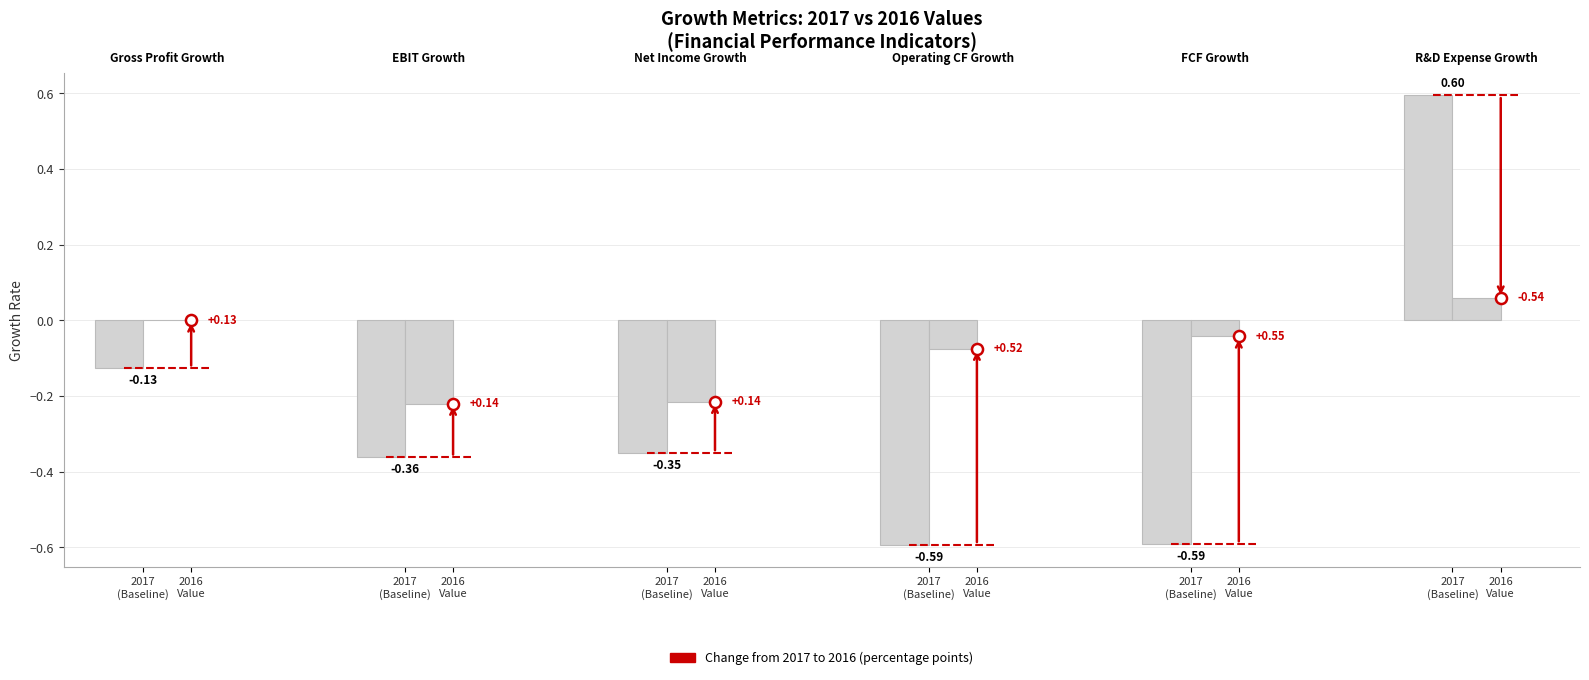

Is it true that 2017 Value equals -0.2 at 2017
(Baseline)?

False